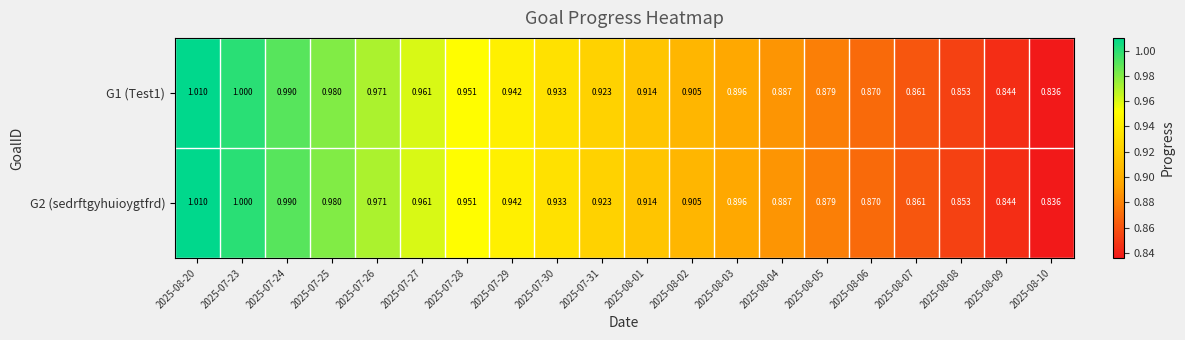

How many data points does each series have?

20